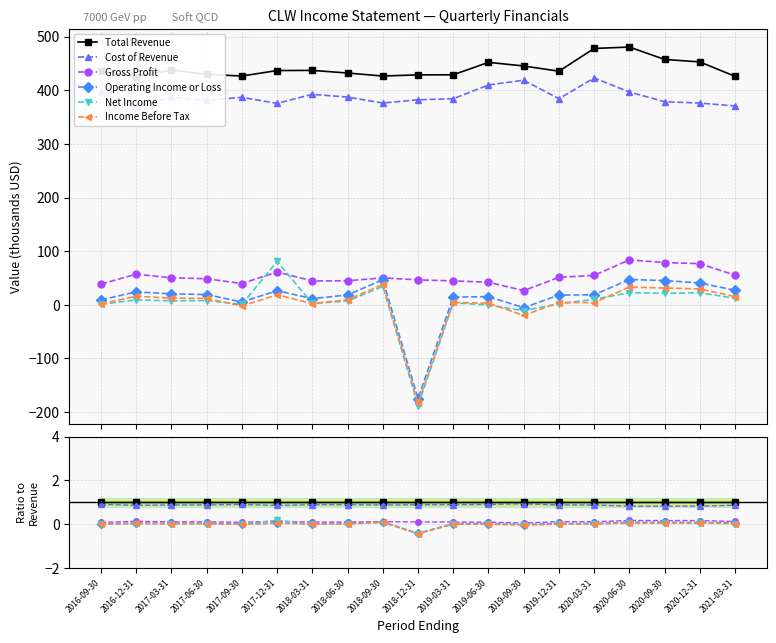

True or false: Gross Profit and Income Before Tax cross at least once.

False